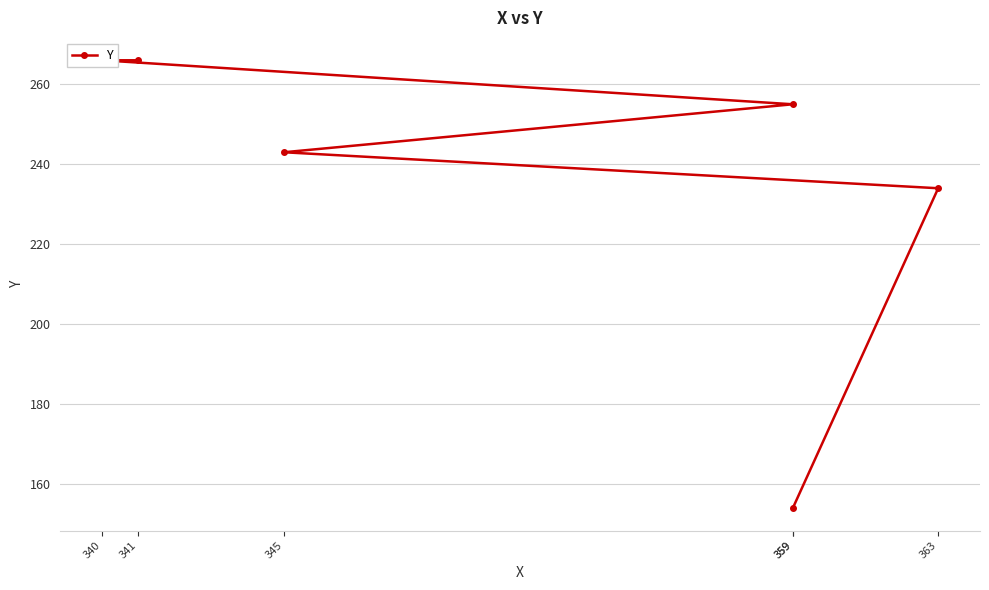

Between 359 and 345, which is larger?

359